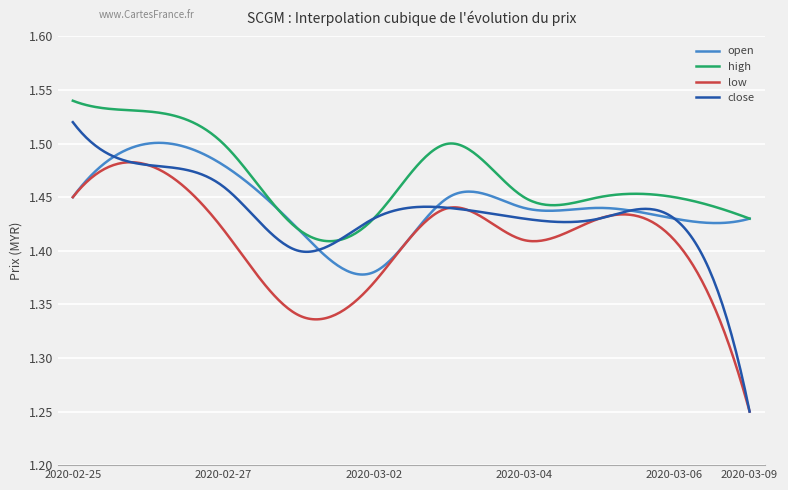

Which series has the largest total across all categories?

high